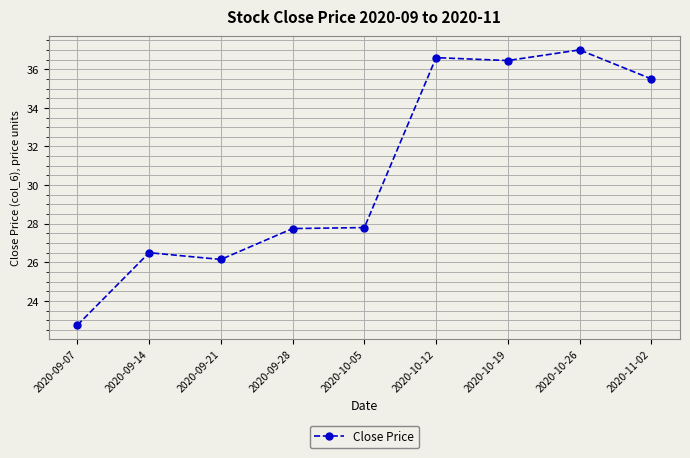

Is it true that the value at 2020-10-26 is 15.2?

False